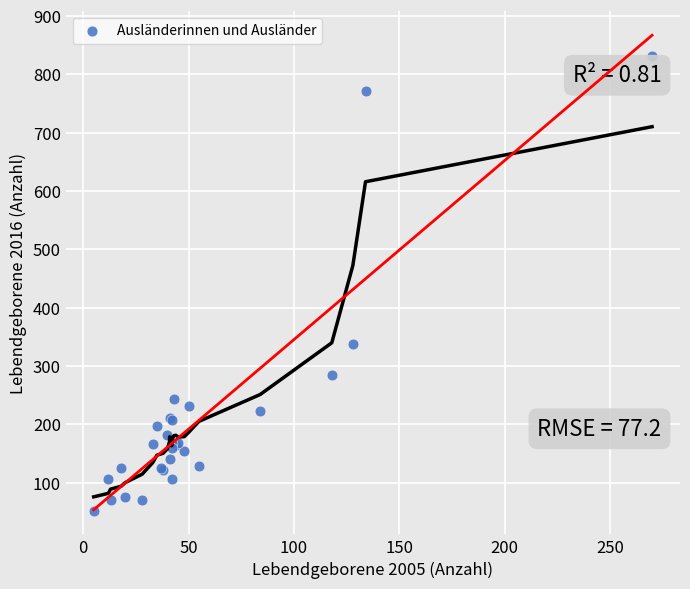

What Y value in the scatter plot is closest to 441?

337